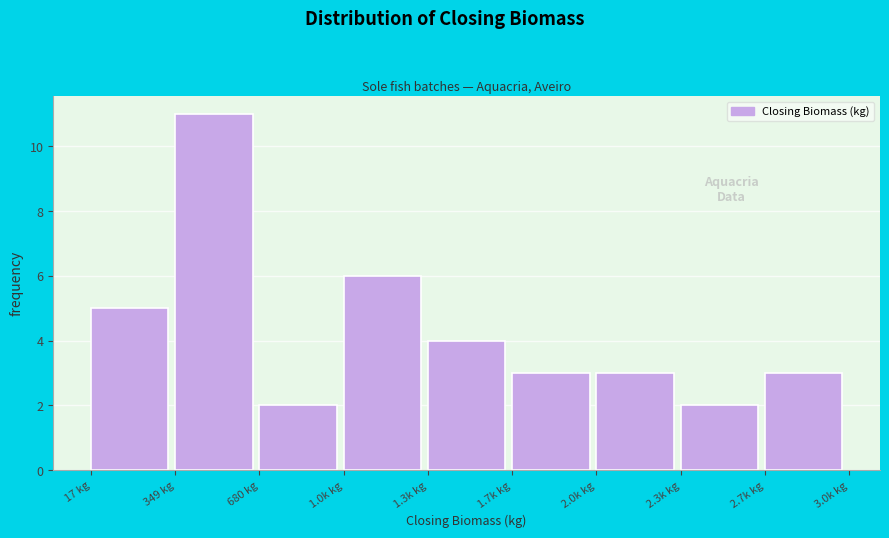

Reading left to right, what are all the values shown in this chart?

5	11	2	6	4	3	3	2	3